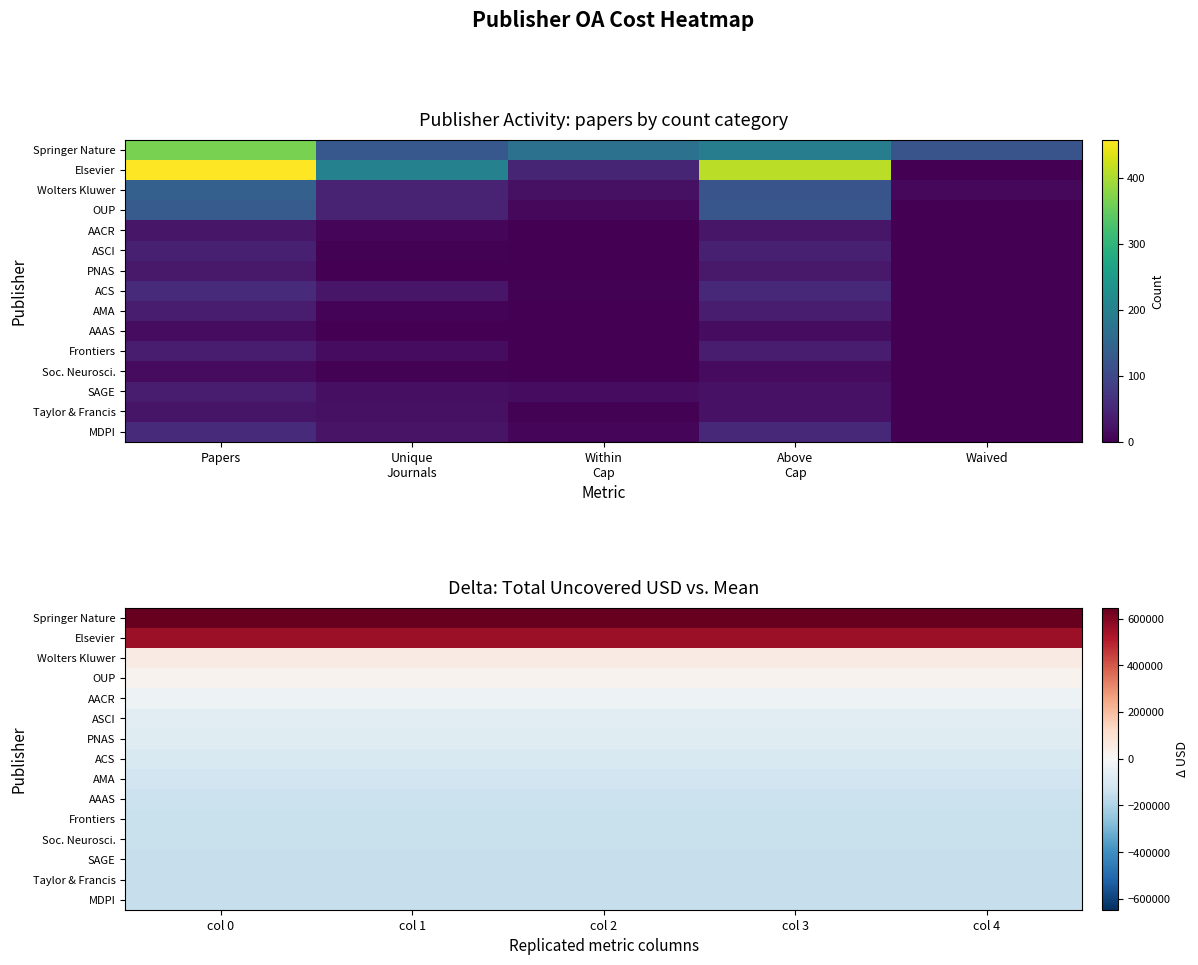

Count the number of data series in this chart.

15